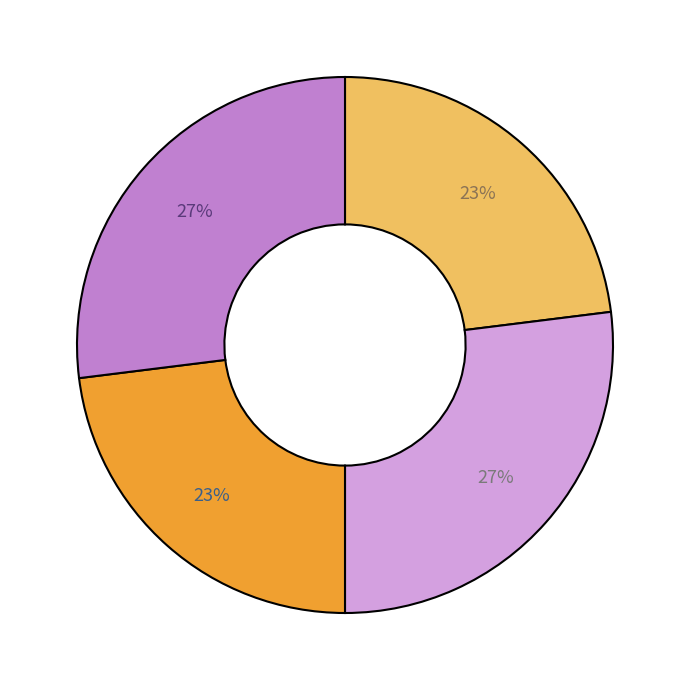

Is there a majority slice in this chart?

No